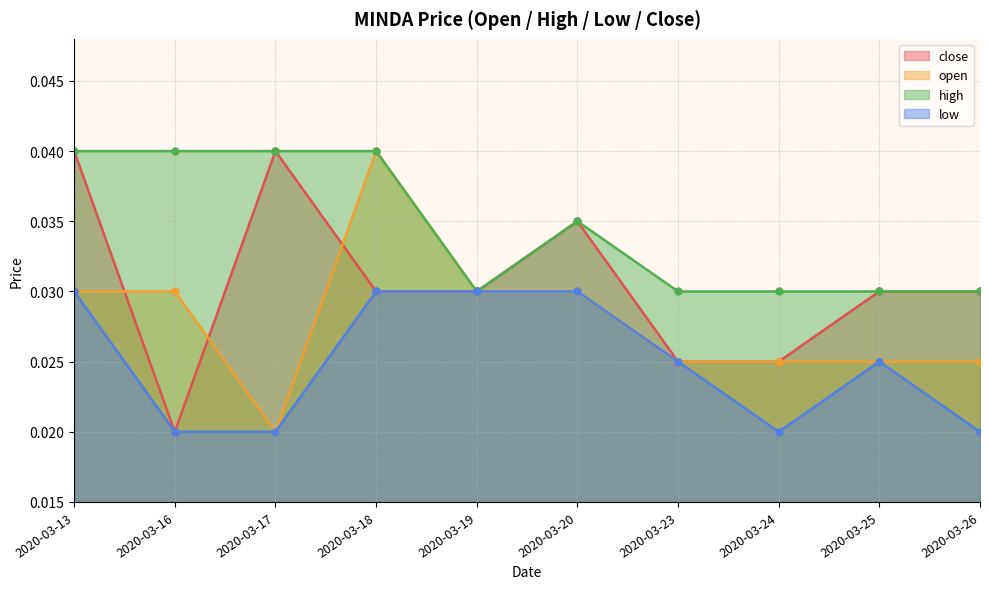

Which series changed the most between 2020-03-18 and 2020-03-26?

open